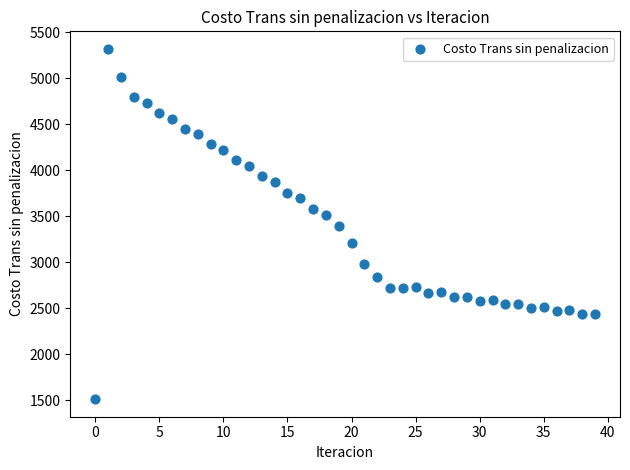

What is the range of Y values (max minus min)?

3810.0